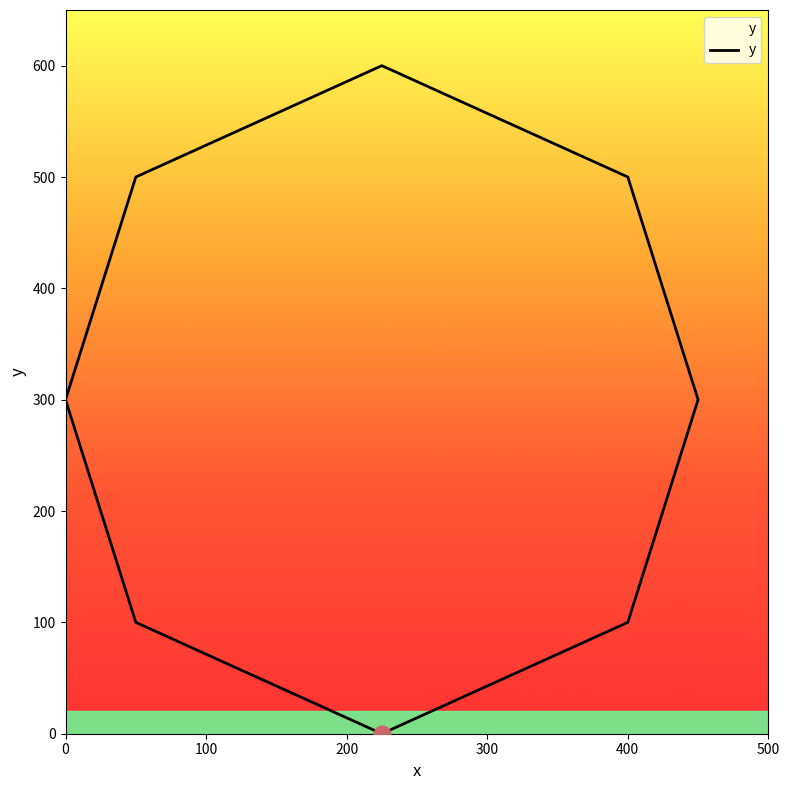

Reading left to right, extract all data points from this chart.

300	500	600	500	300	100	0	100	300